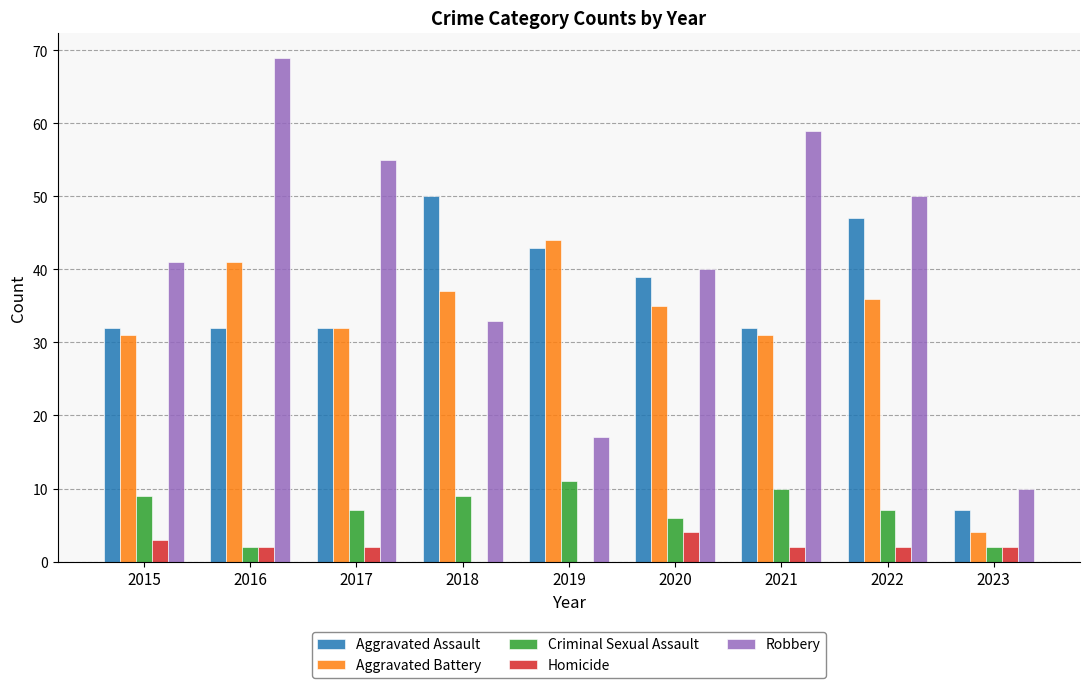

Are the bars grouped side by side (vs. stacked)?

Yes